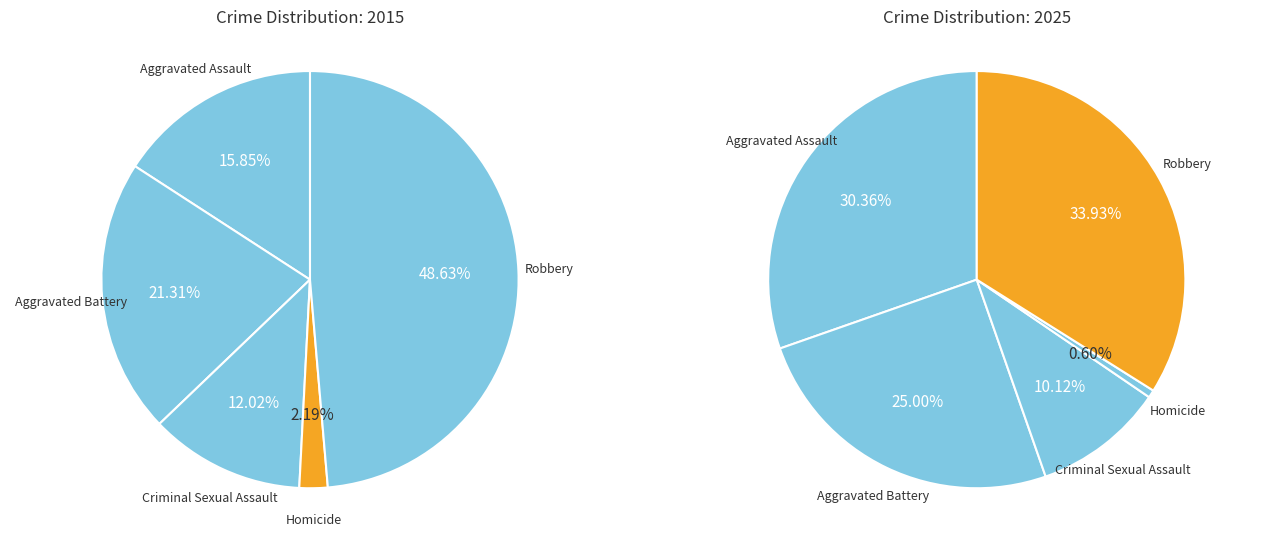

True or false: Aggravated Battery accounts for 21% of the total.

True